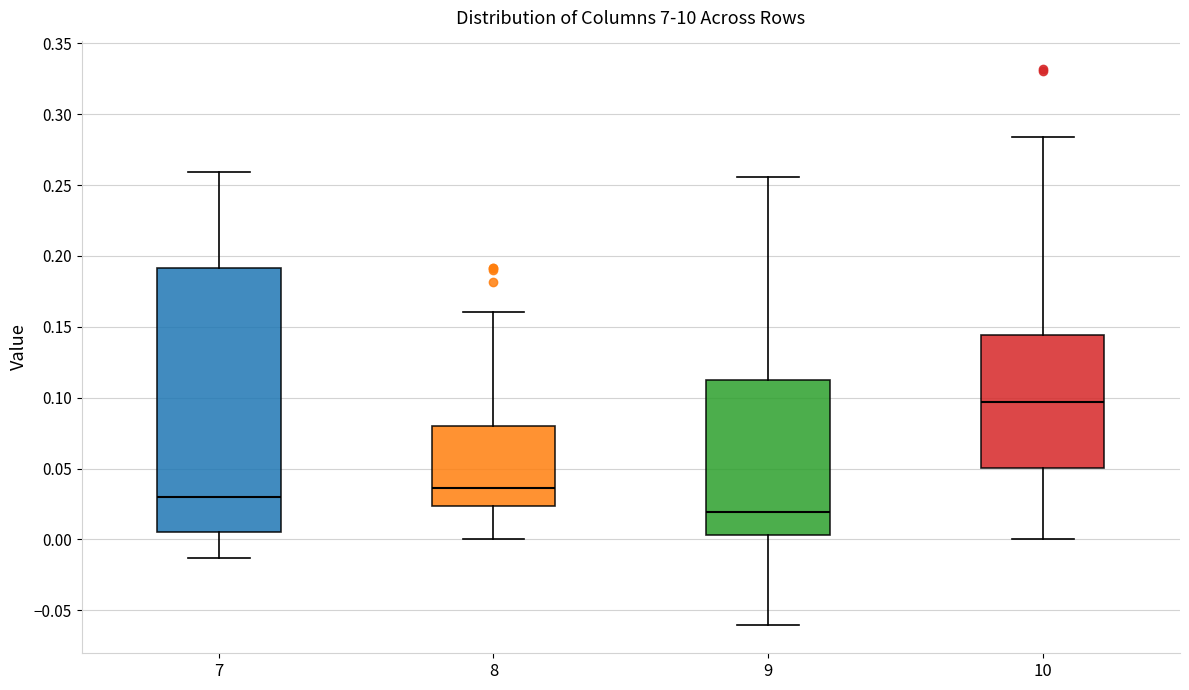

Reading left to right, read every box against the y-axis: the position of its median line, the range the box covers, and the ends of its whiskers. The values are not printed on the chart, so give them approximately, as read against the axis.

7: median 0.030, box 0.005 to 0.190, whiskers -0.015 to 0.260
8: median 0.035, box 0.025 to 0.080, whiskers 0.000 to 0.160
9: median 0.020, box 0.005 to 0.110, whiskers -0.060 to 0.255
10: median 0.095, box 0.050 to 0.145, whiskers 0.000 to 0.285